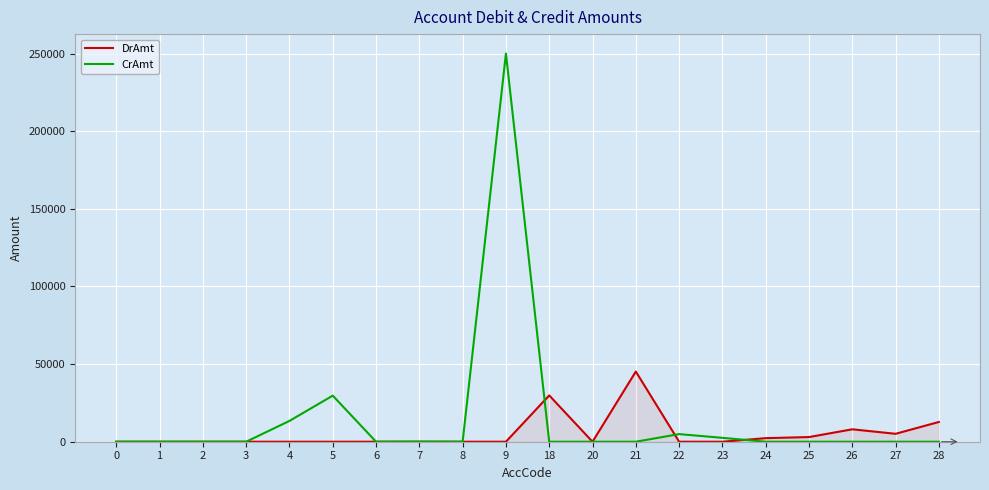

Rank the series by their maximum value, from highest to lowest.

CrAmt, DrAmt